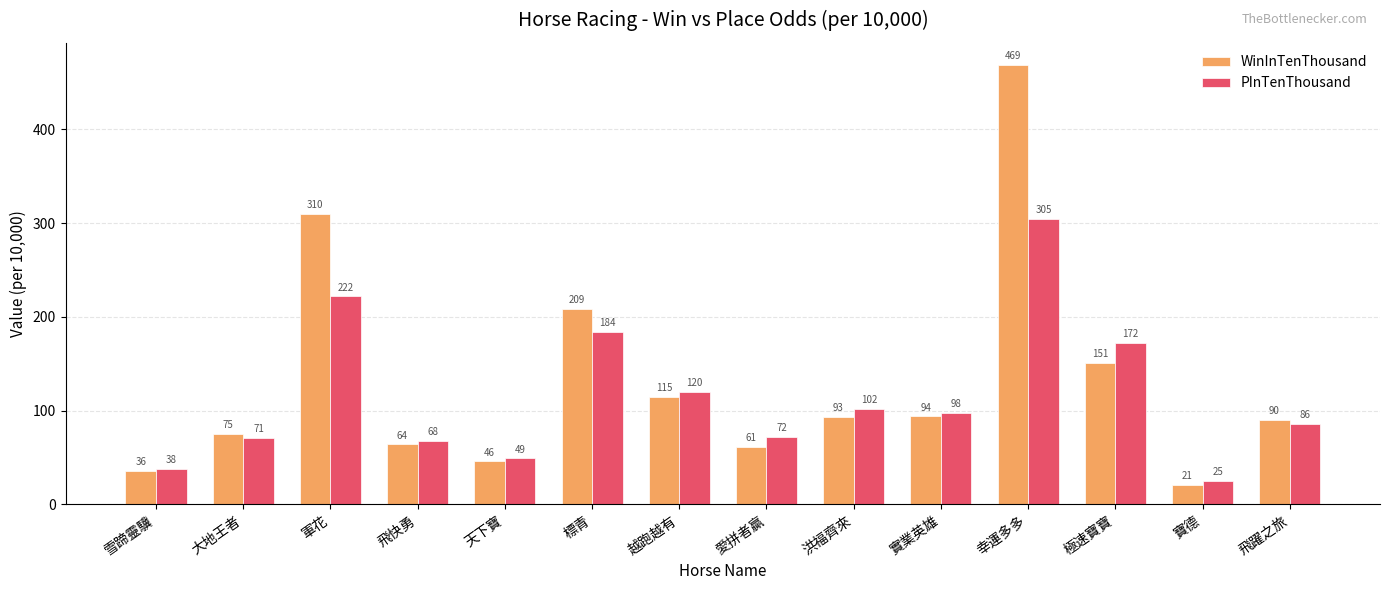

At how many categories does at least one series exceed 237?

2